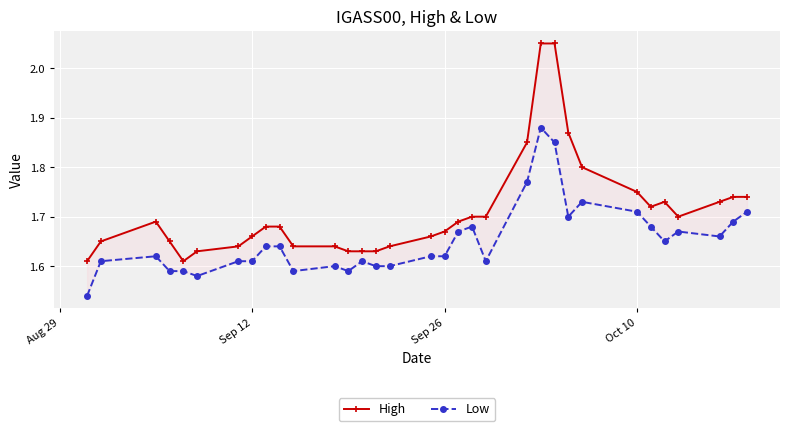

How many data points does each series have?

33